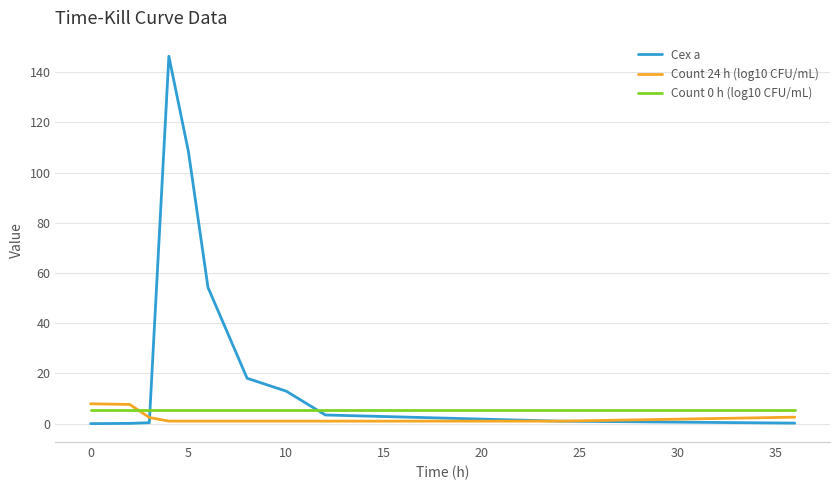

After their last crossing, which series has the higher values: Cex a or Count 0 h (log10 CFU/mL)?

Count 0 h (log10 CFU/mL)